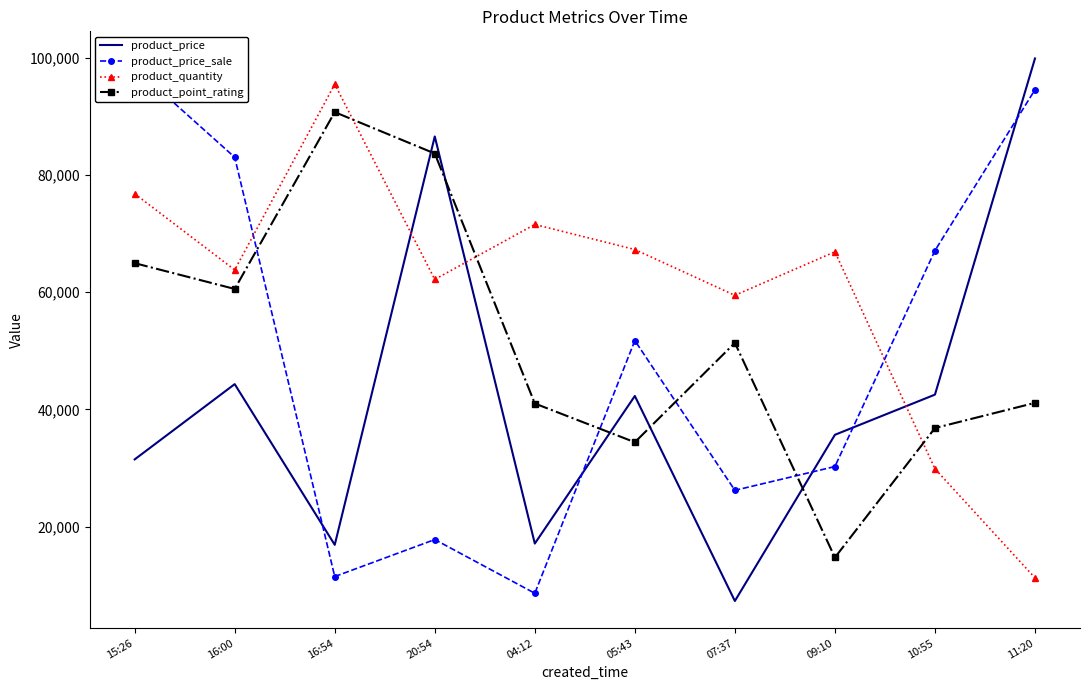

What is the average value of the product_quantity series?

60468